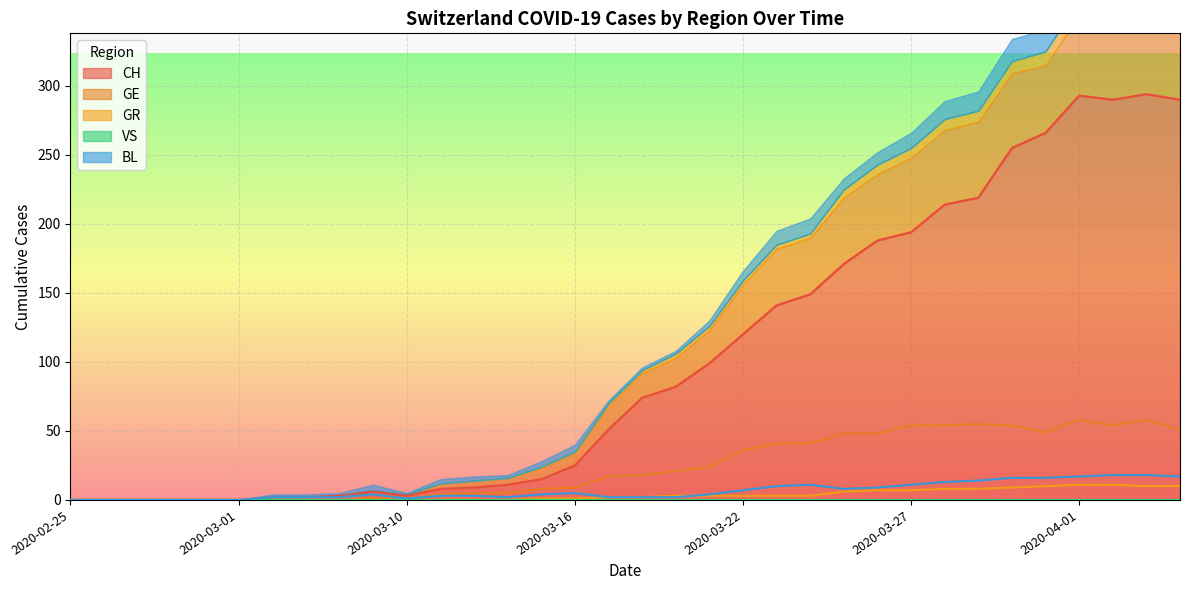

What is the value of the GE point at the 32nd from the left?

54